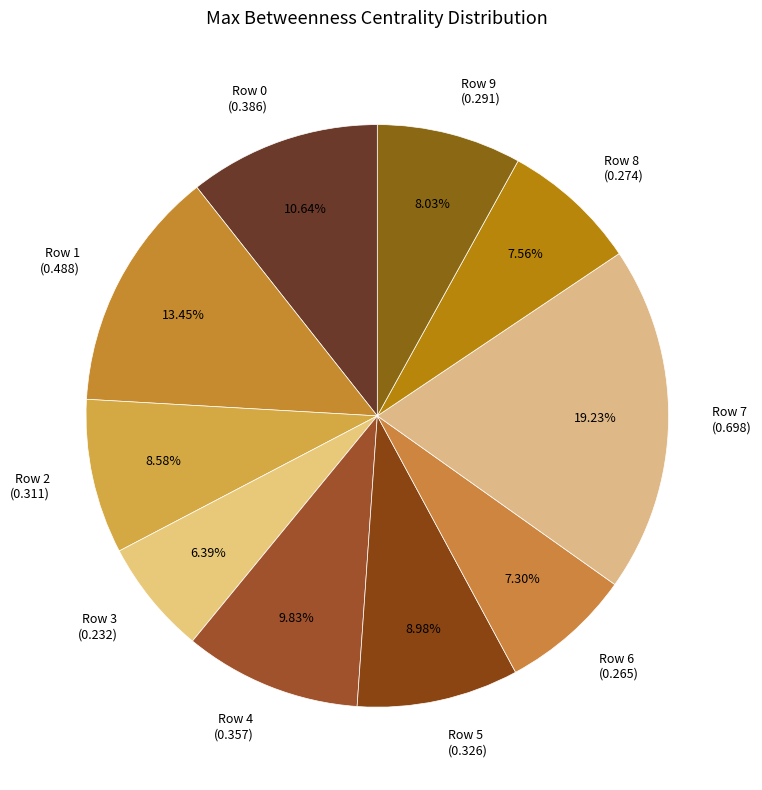

What is the smallest slice in the pie chart?

Row 3